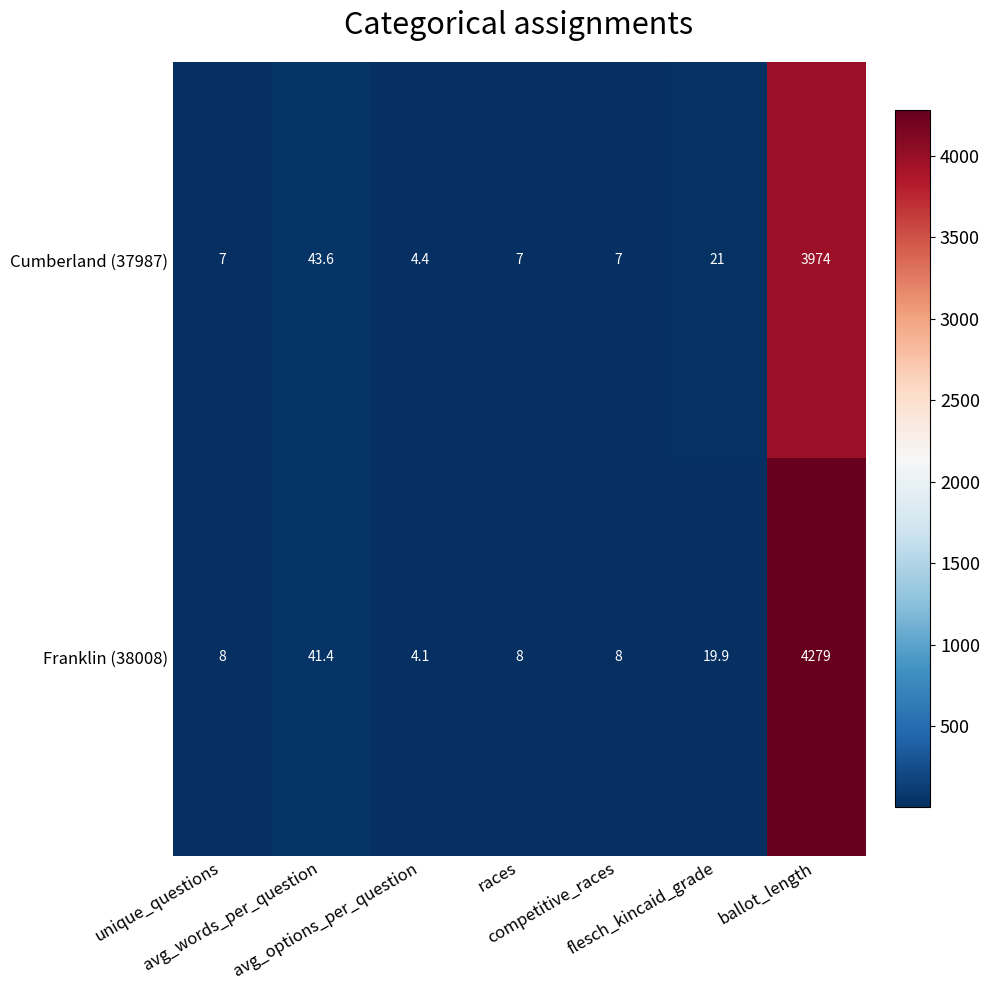

What is the maximum value shown in the chart?

4279.0